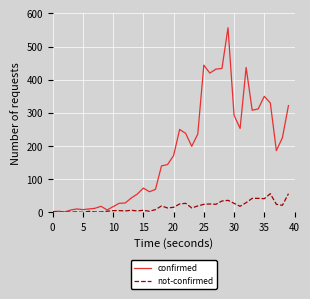

List the series in order of their peak value, lowest first.

not-confirmed, confirmed